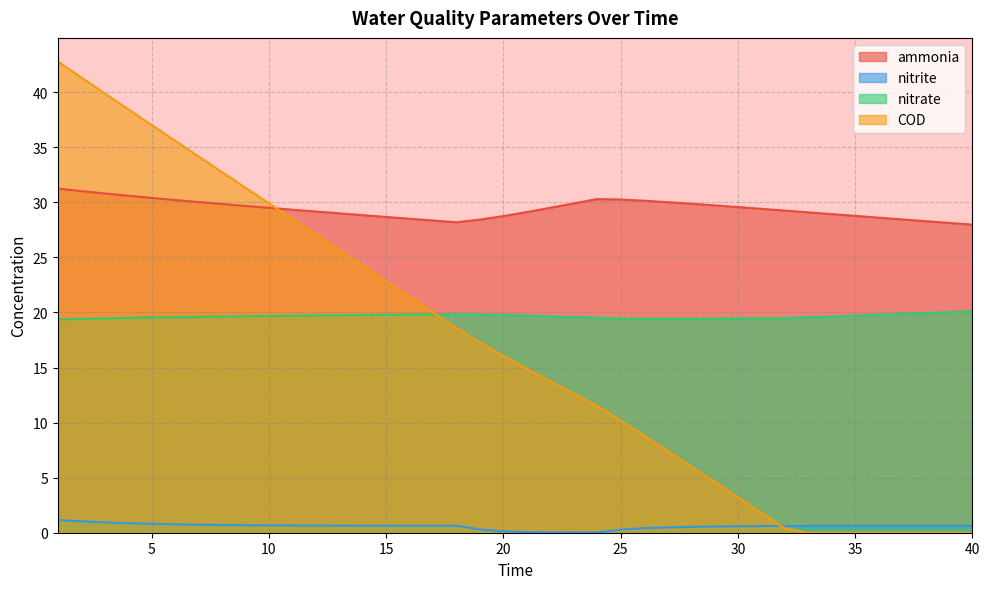

True or false: COD has a value of 0.0 at 40.

True